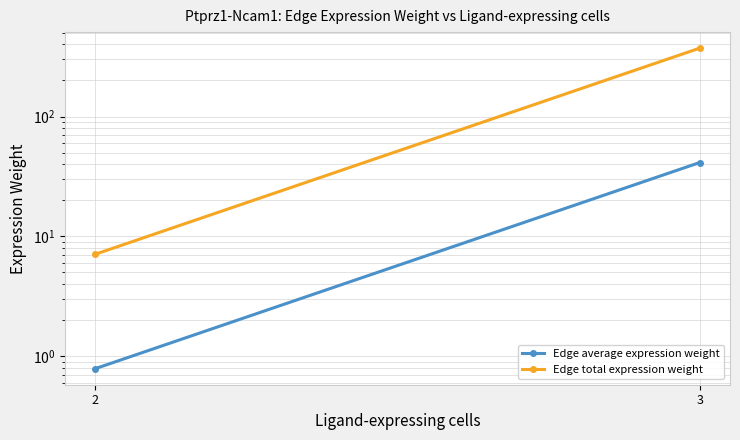

Is it true that Edge average expression weight equals 0.8 at 2?

True